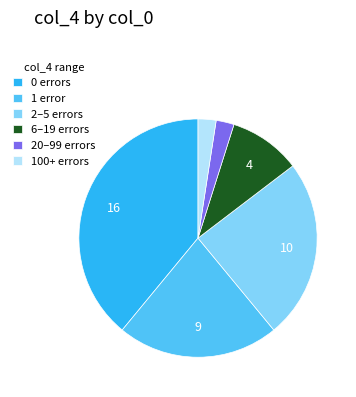

What is the largest slice in the pie chart?

0 errors